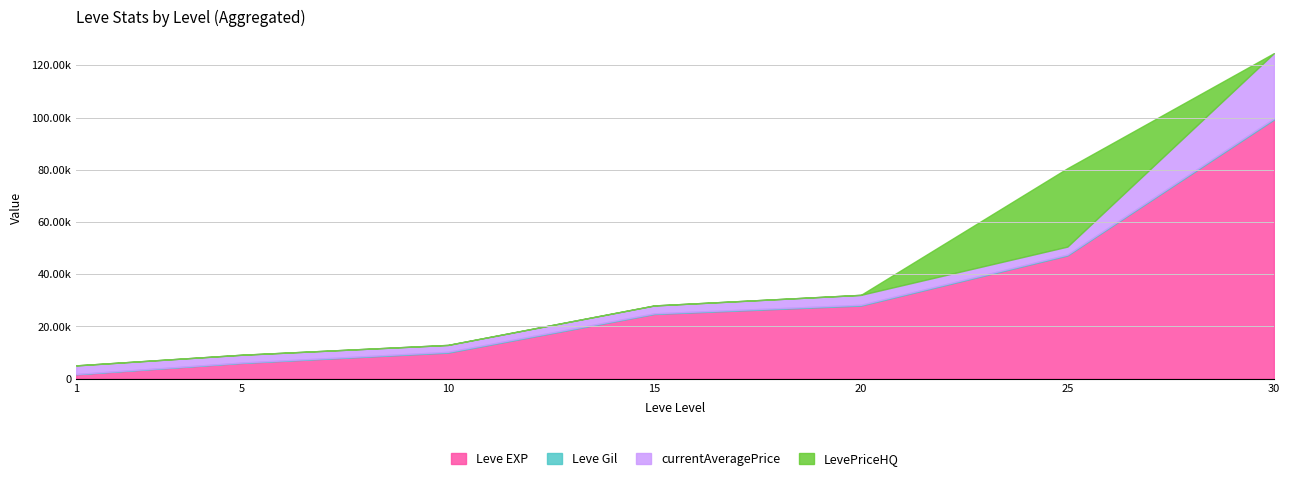

At which label does Leve Gil first exceed 288?

20